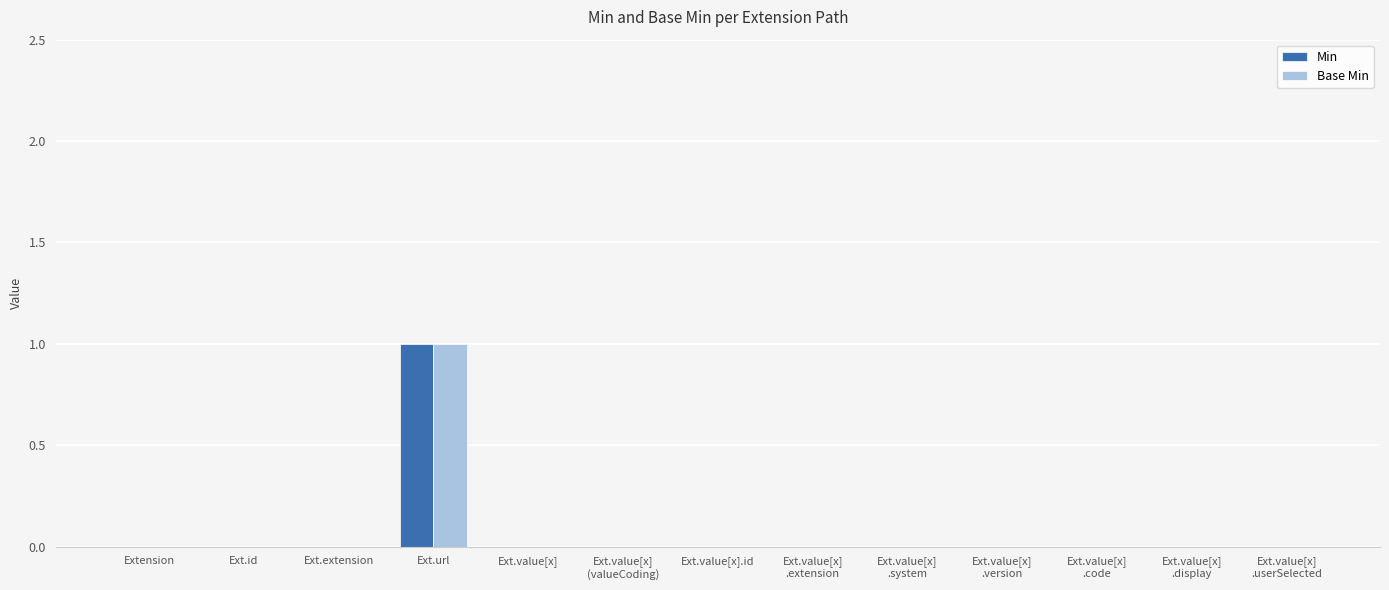

Is it true that Min equals 1 at Ext.value[x].id?

False